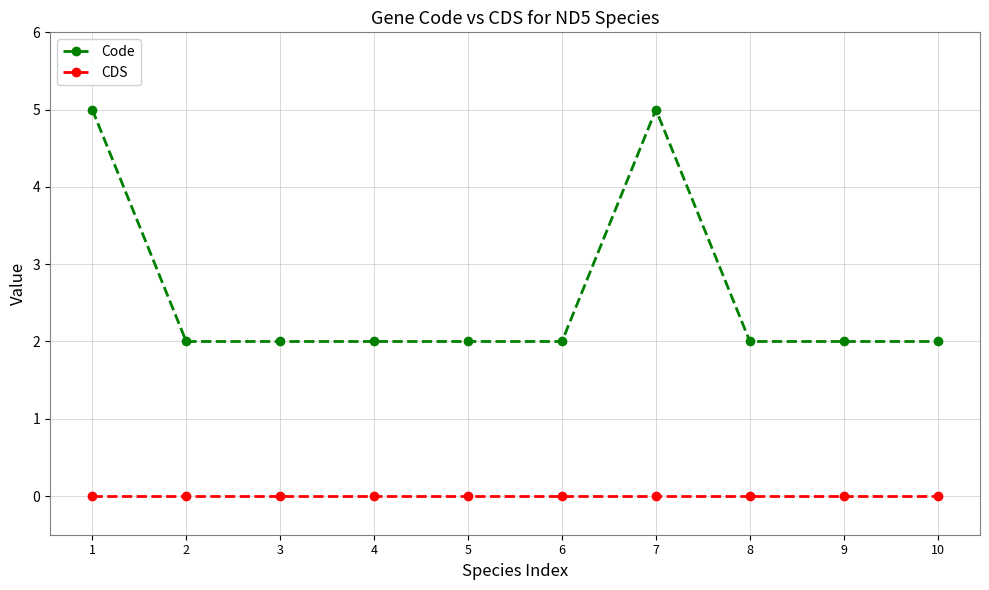

What is the value of the Code point at the 9th from the left?

2